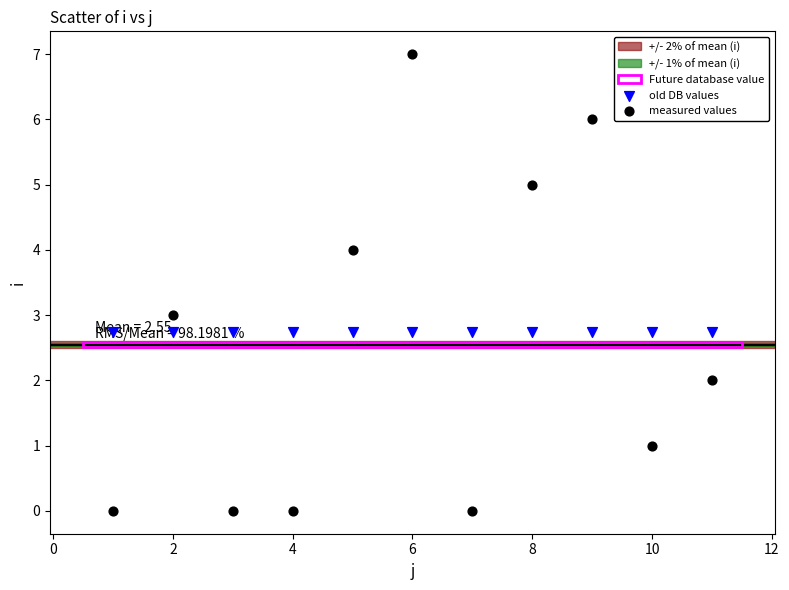

Which series contains the highest Y value?

measured values